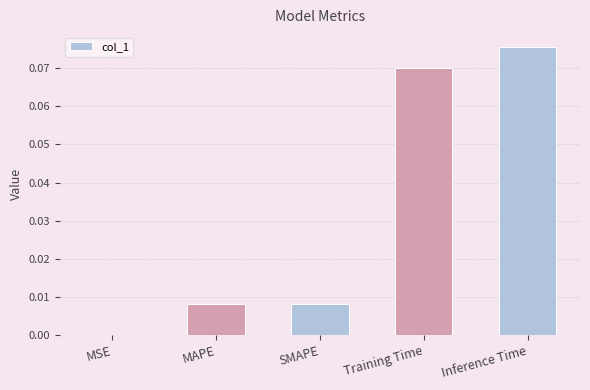

At which label is the value closest to 0?

MSE